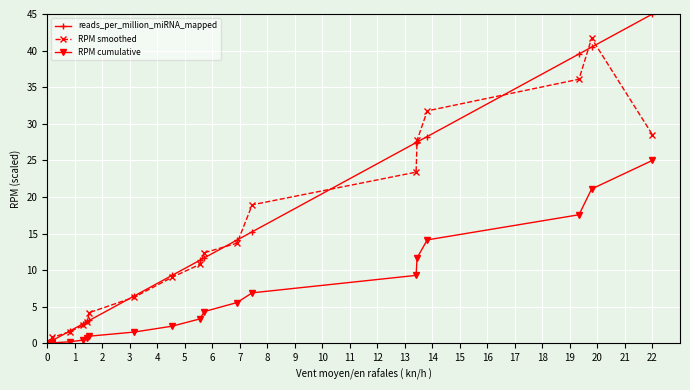

What is the sum of the RPM cumulative values at 5 and 3?

0.5